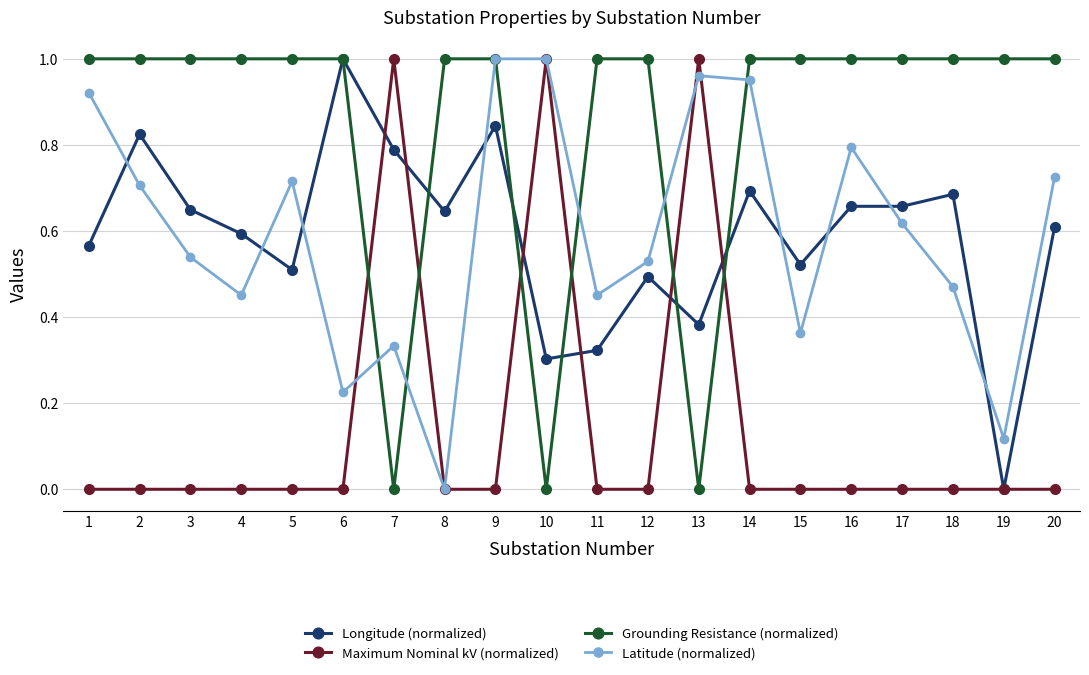

Is it true that Maximum Nominal kV (normalized) equals 0.0 at 16?

True